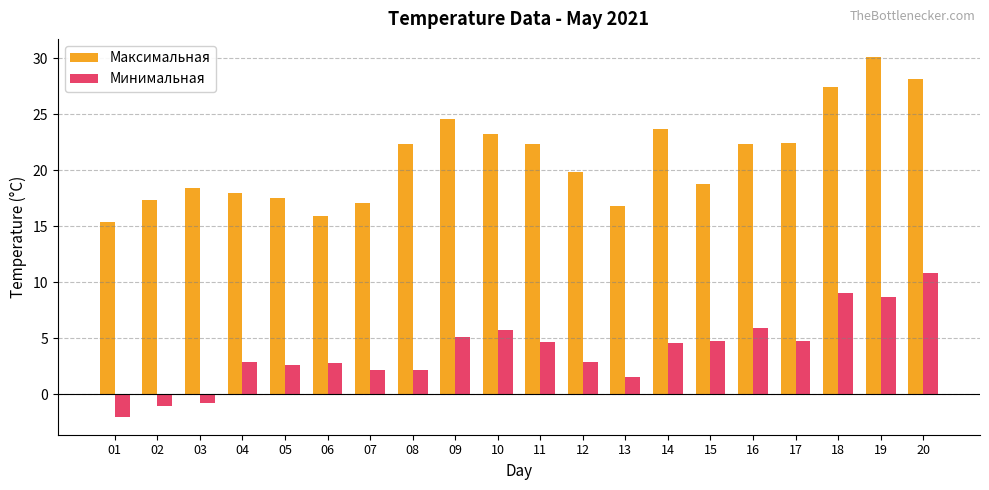

How many groups of bars are there?

20